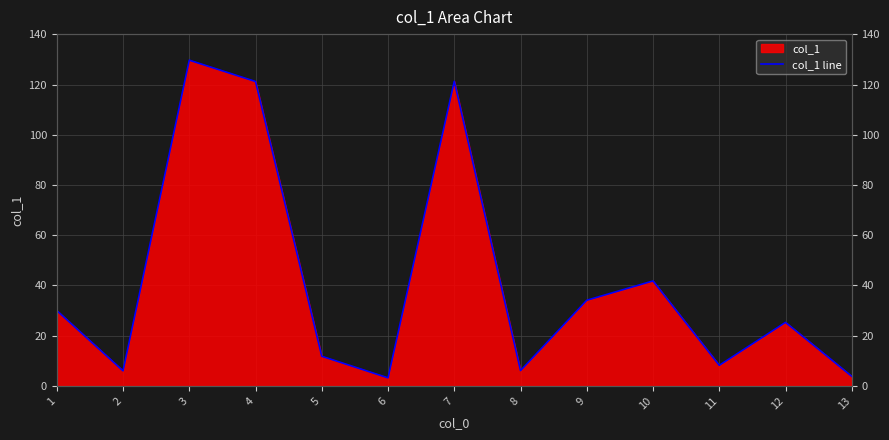

Does the chart have visible grid lines?

Yes